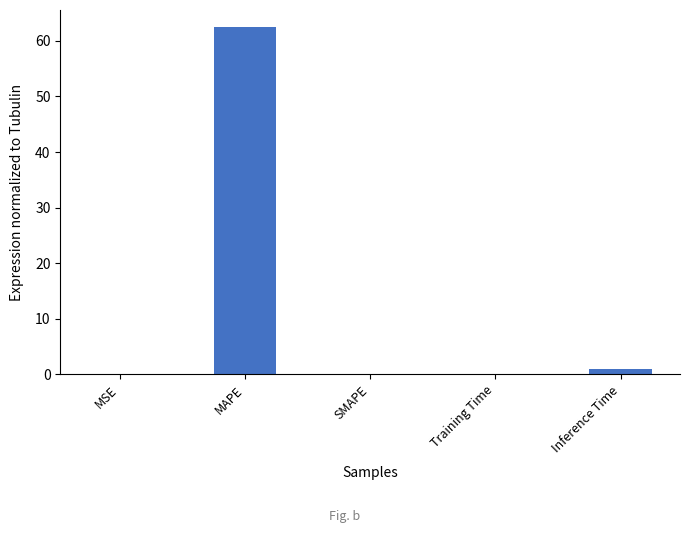

The value at SMAPE is -26.7. True or false?

False